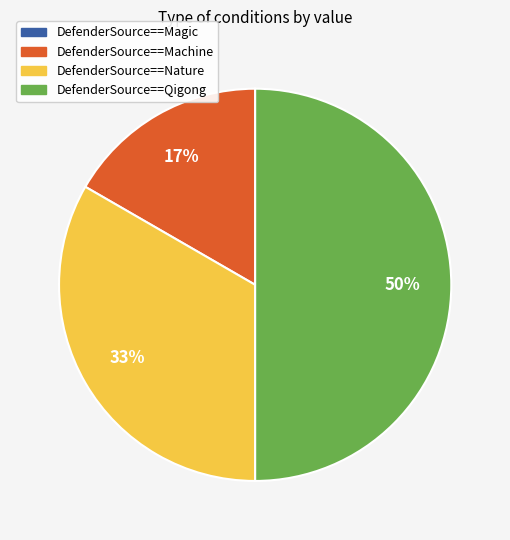

Which slice is the largest?

DefenderSource==Qigong